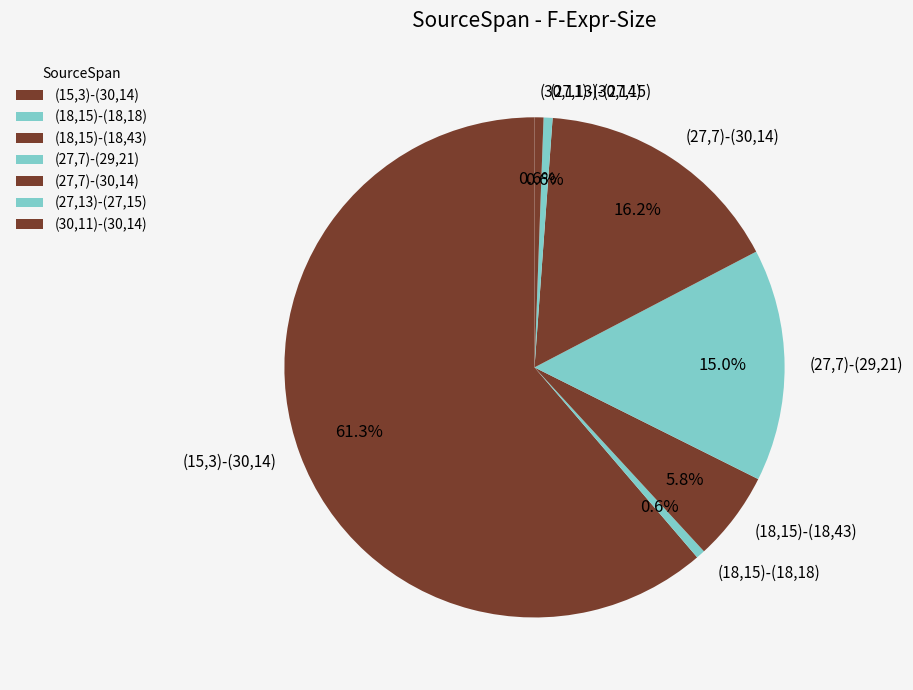

What percentage is the (18,15)-(18,43) slice, to the nearest percent?

6%